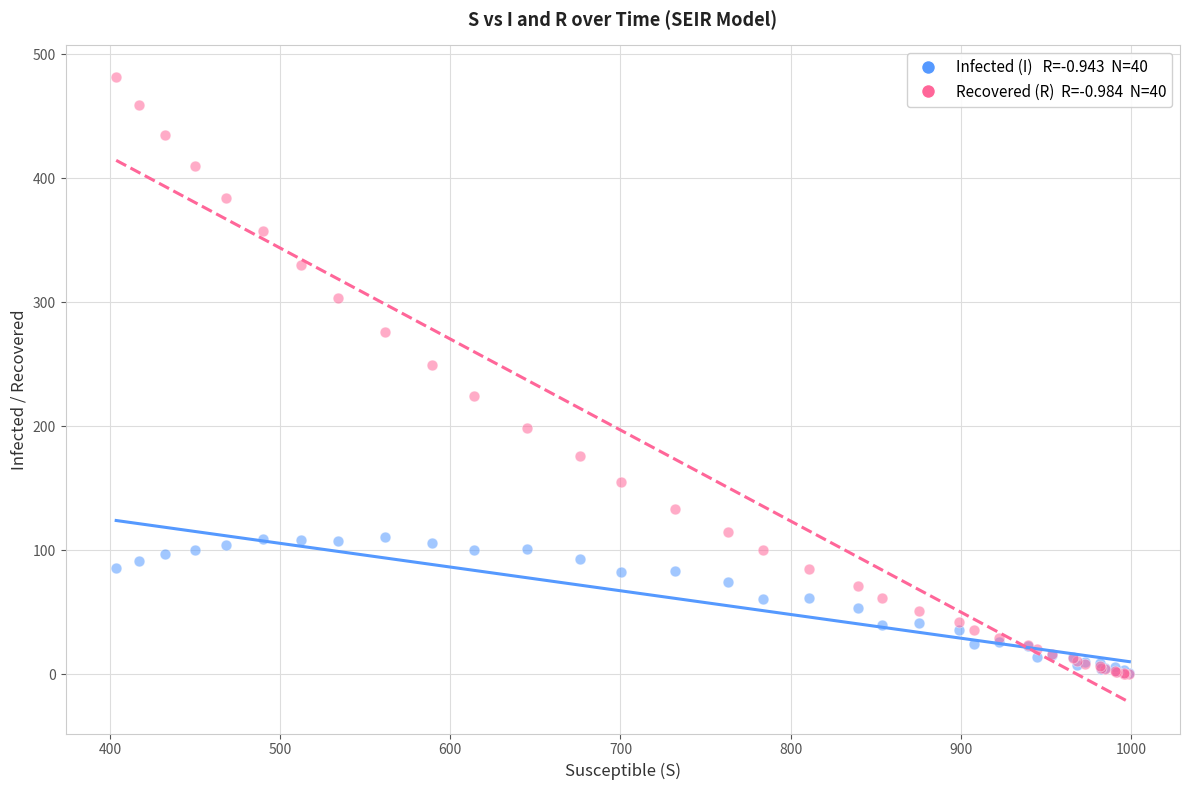

Across all series, what Y value is closest to 240?

249.3